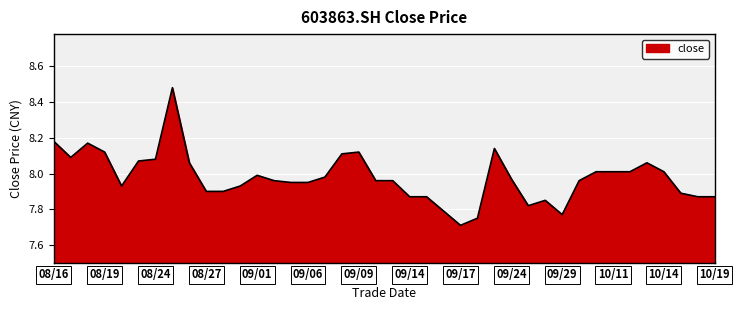

What is the smallest value displayed?

7.7